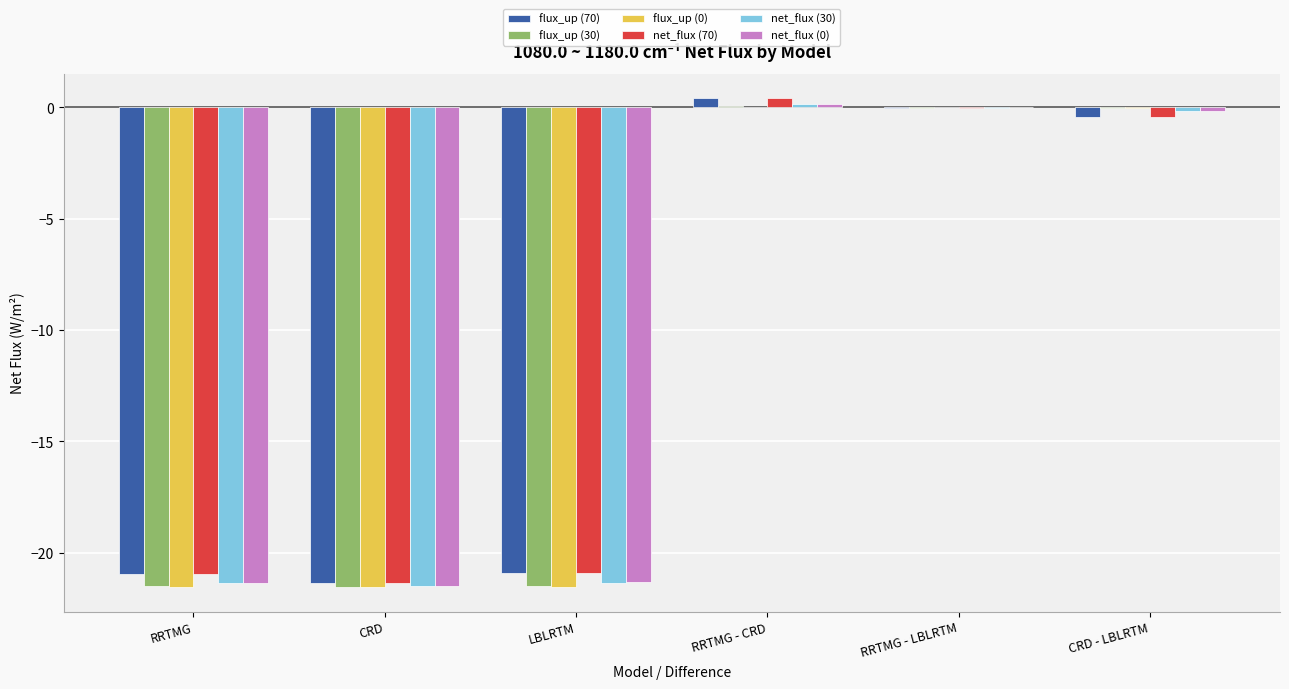

What is the sum of all flux_up (0) values?

-64.6